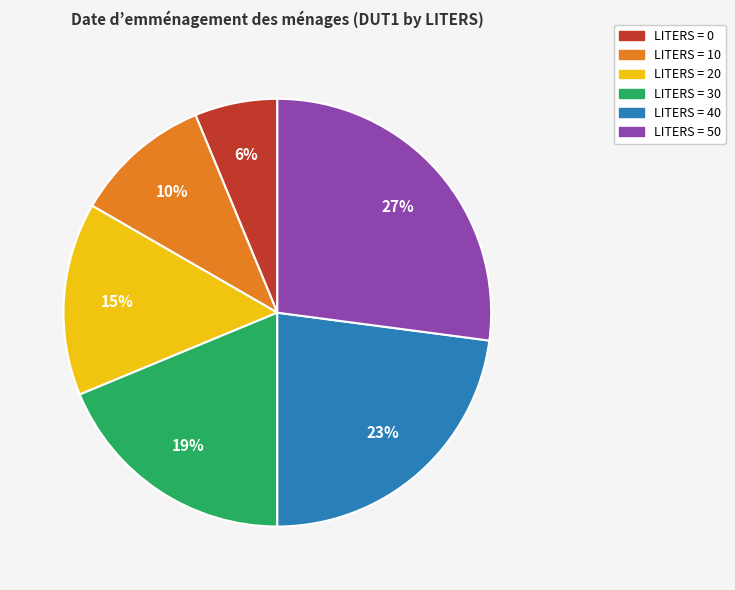

Does any single category account for the majority?

No